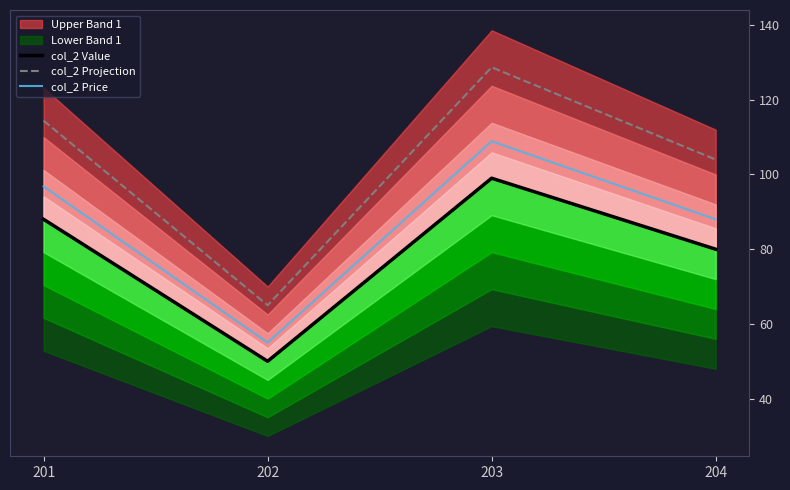

Which category has the highest value in the col_2 Projection series?

203